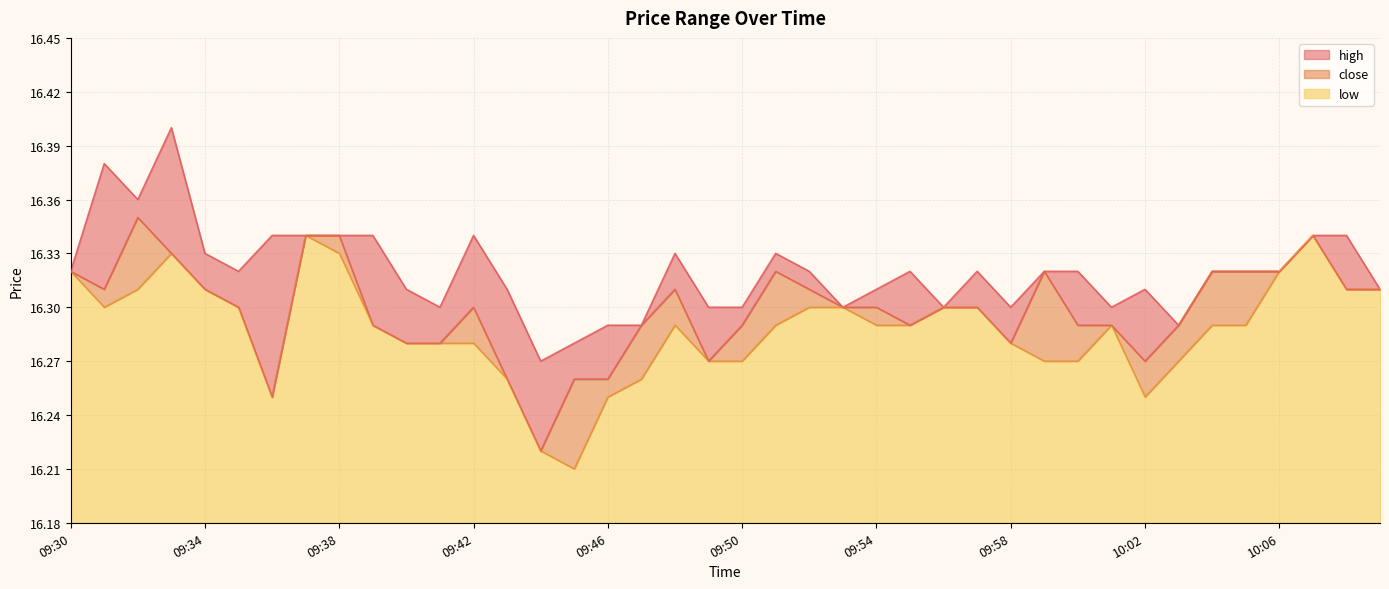

At which label is high closest to 16?

09:44